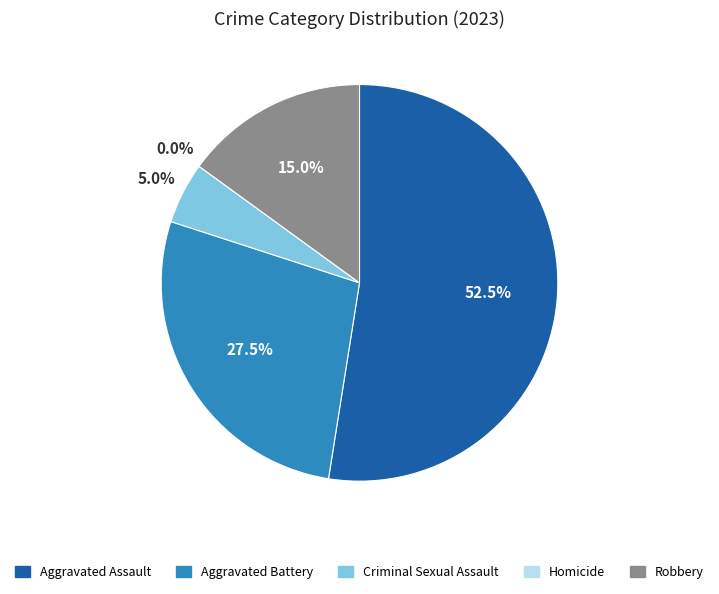

Rank the categories by value from lowest to highest.

Homicide, Criminal Sexual Assault, Robbery, Aggravated Battery, Aggravated Assault